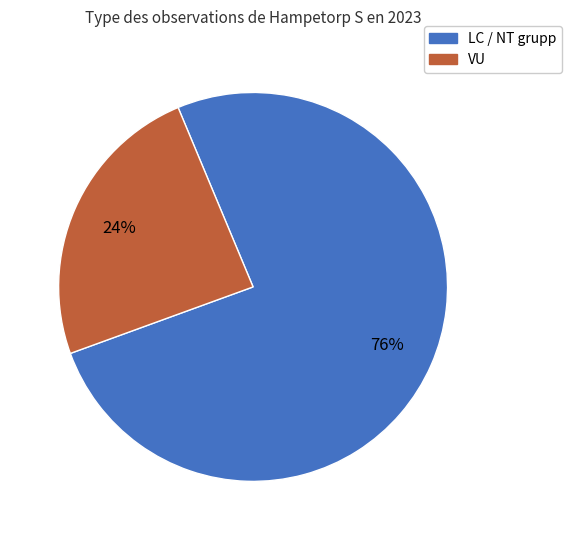

Is there a majority slice in this chart?

Yes